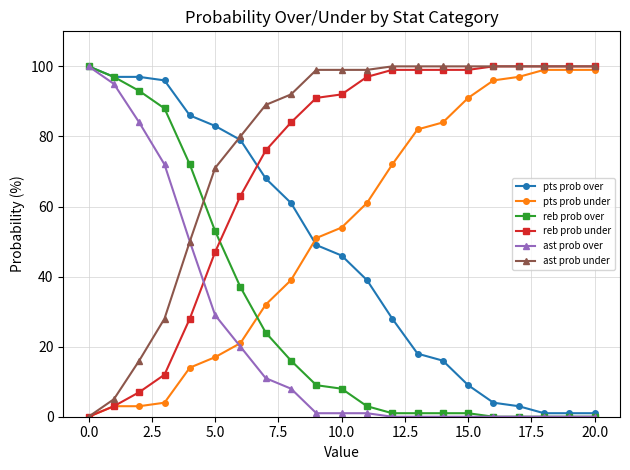

What is the difference between the maximum and minimum values in the reb prob over series?

100